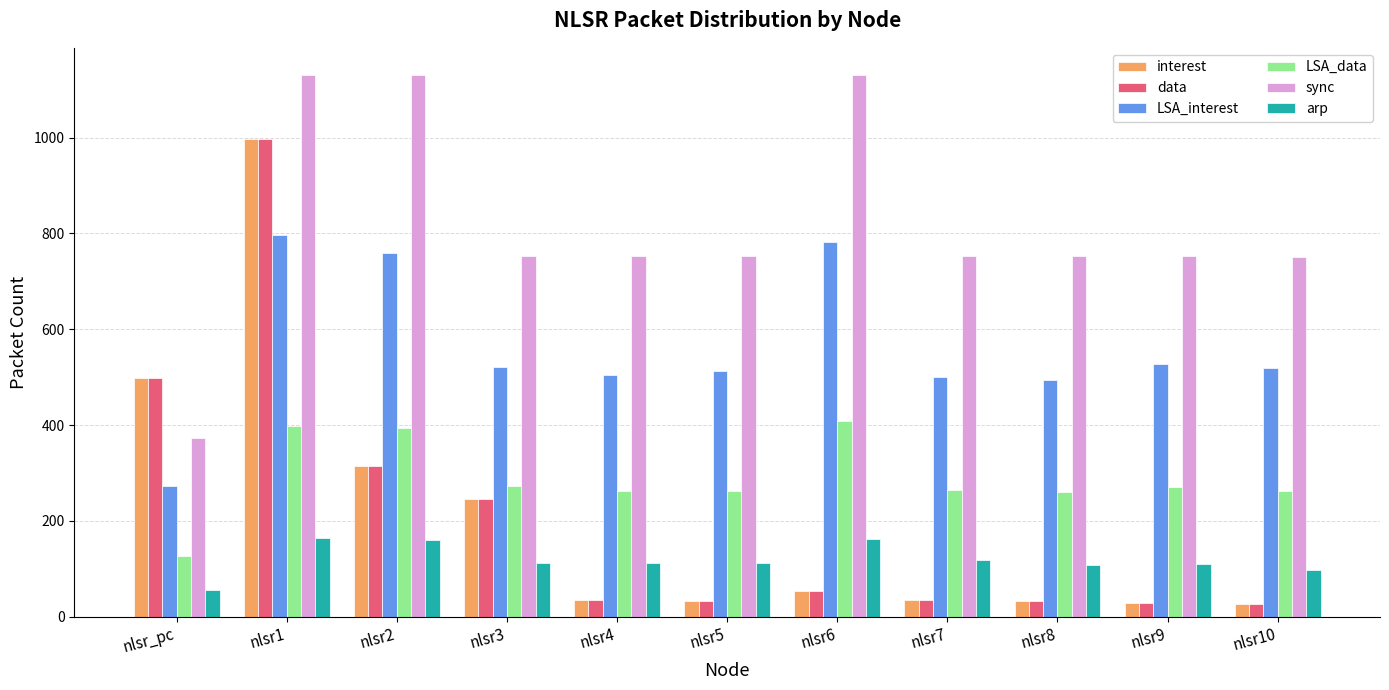

What is the difference between the highest and lowest values at nlsr_pc?

443